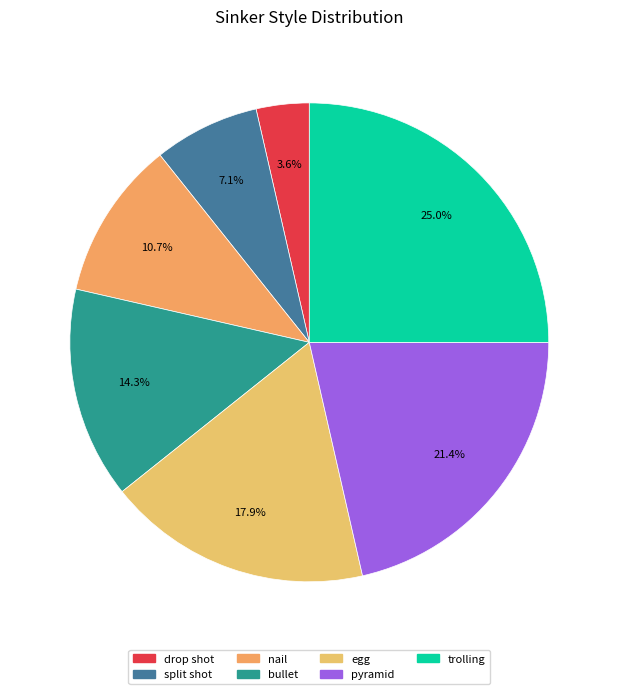

How many segments does this pie chart have?

7